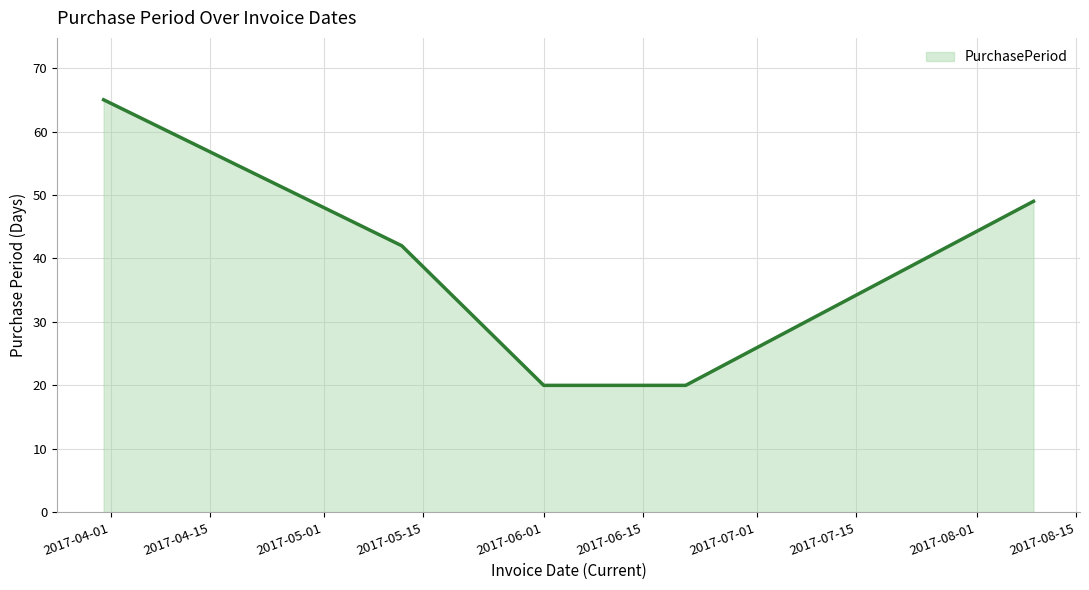

What is the average value?

39